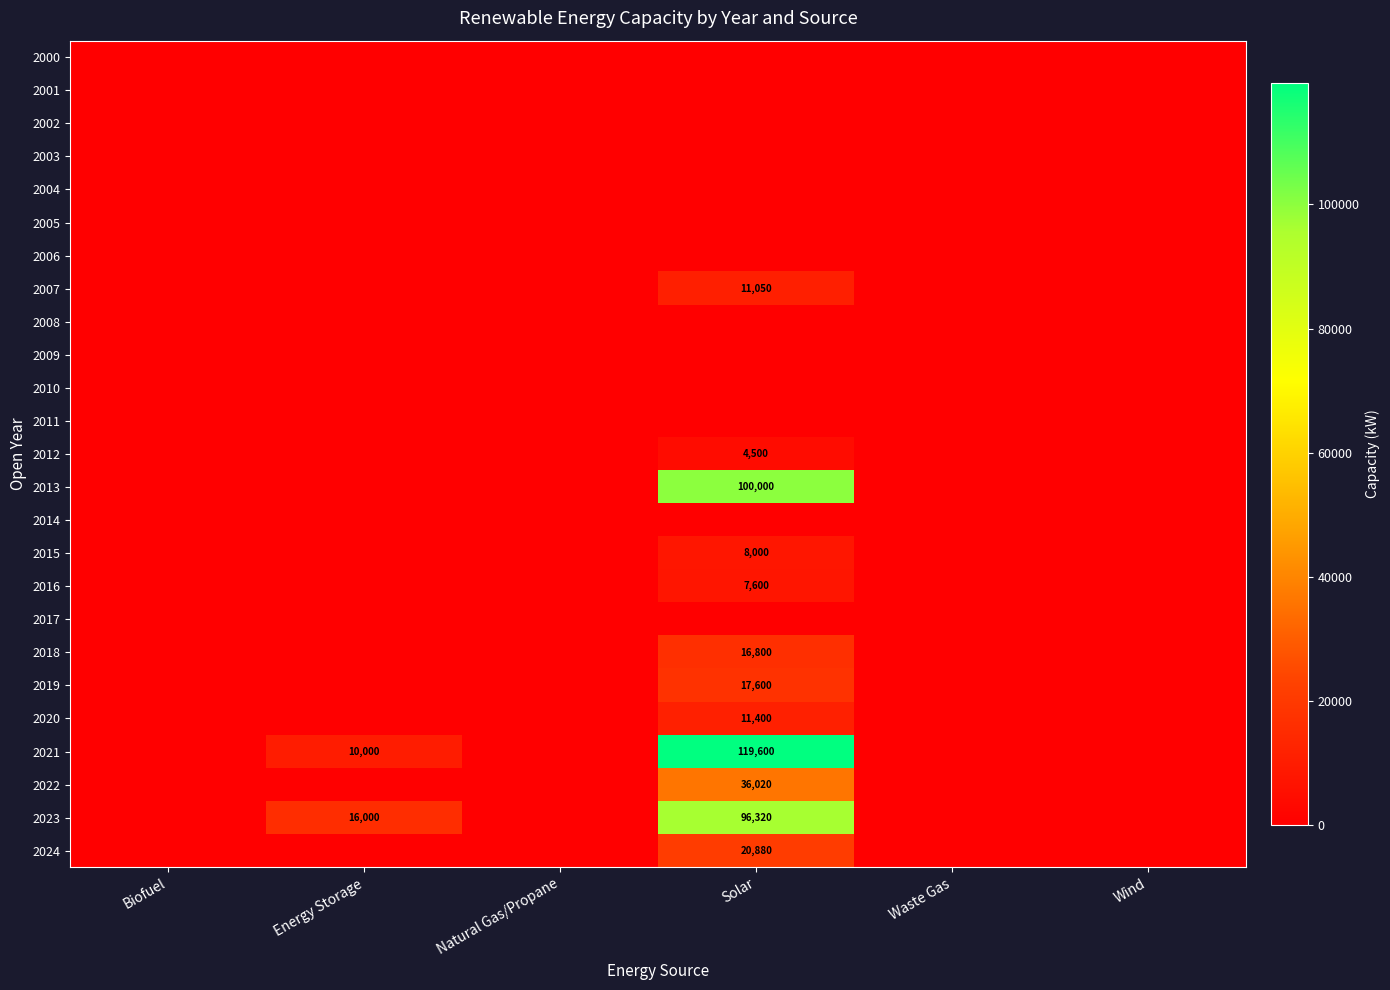

How many series are shown in this chart?

25